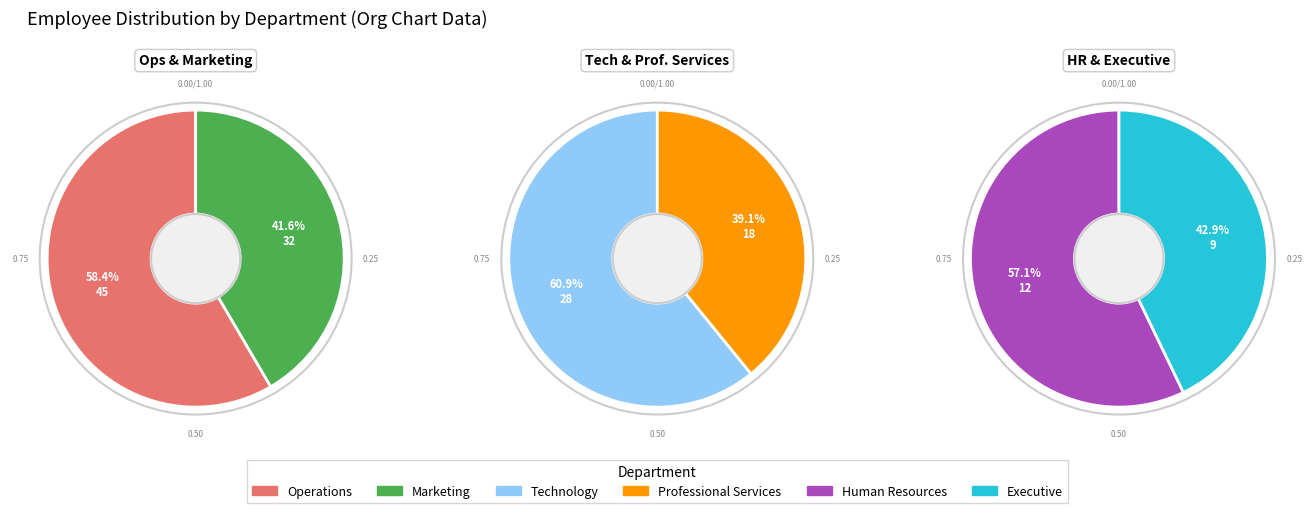

Count the number of slices in the pie.

6